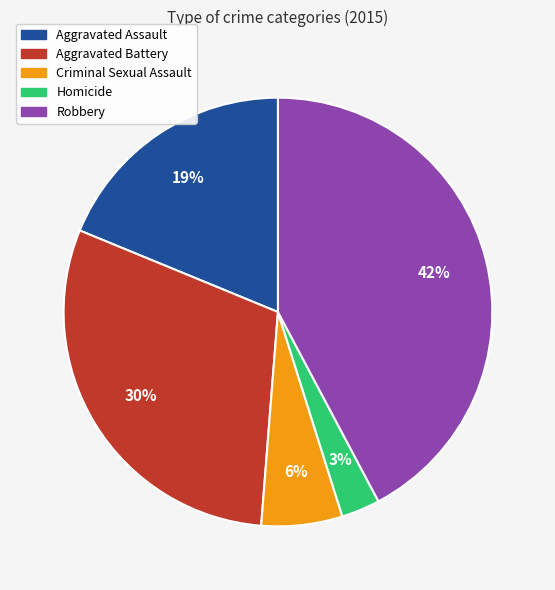

Is there any slice that represents more than half of the pie?

No